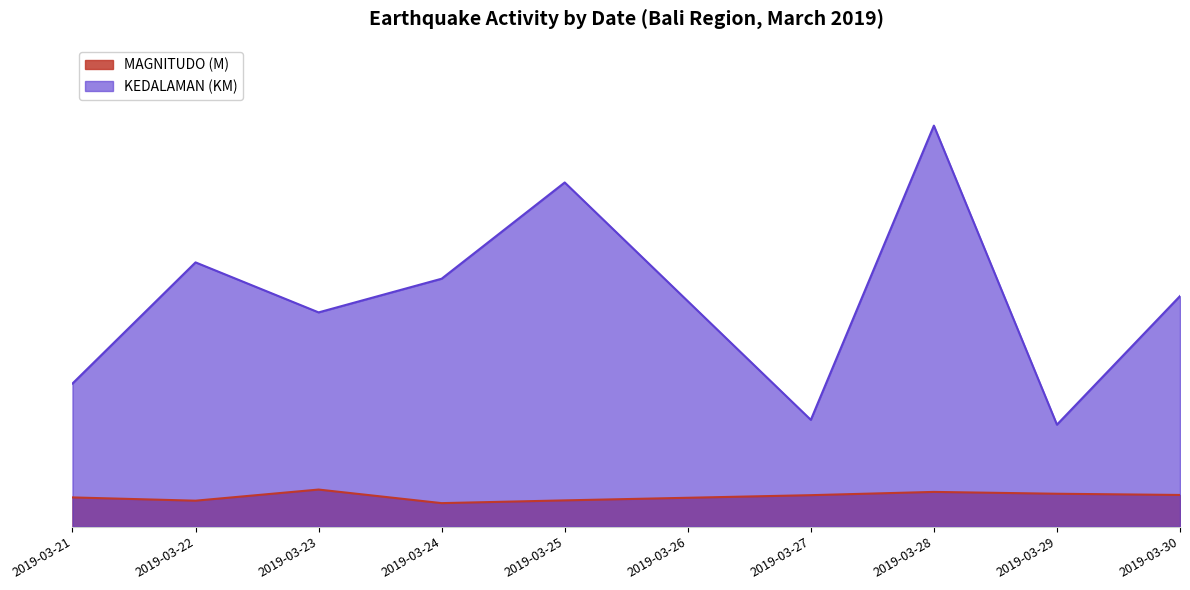

Does the chart have visible grid lines?

No